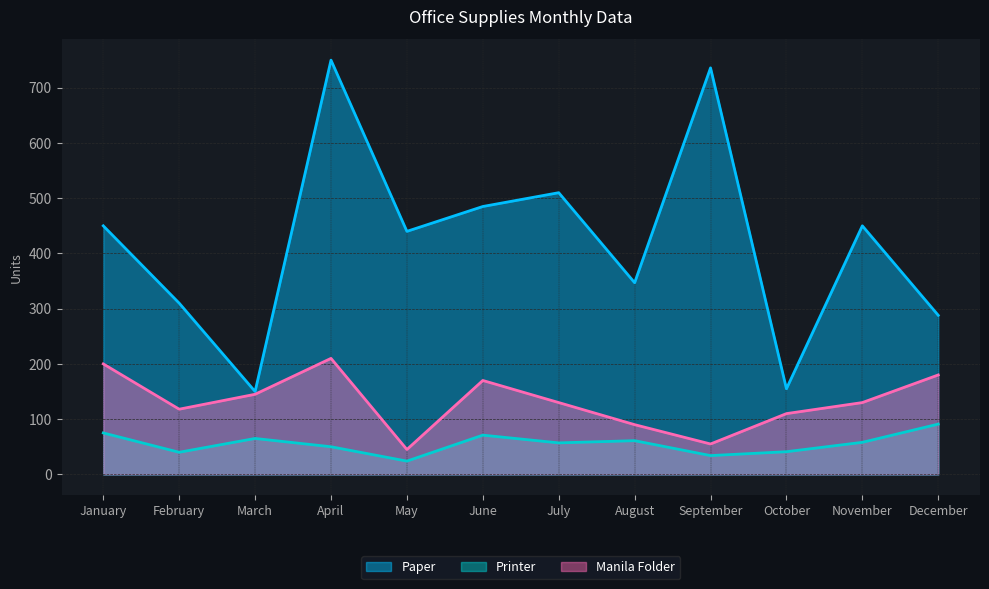

The value of Paper at October is 155. True or false?

True